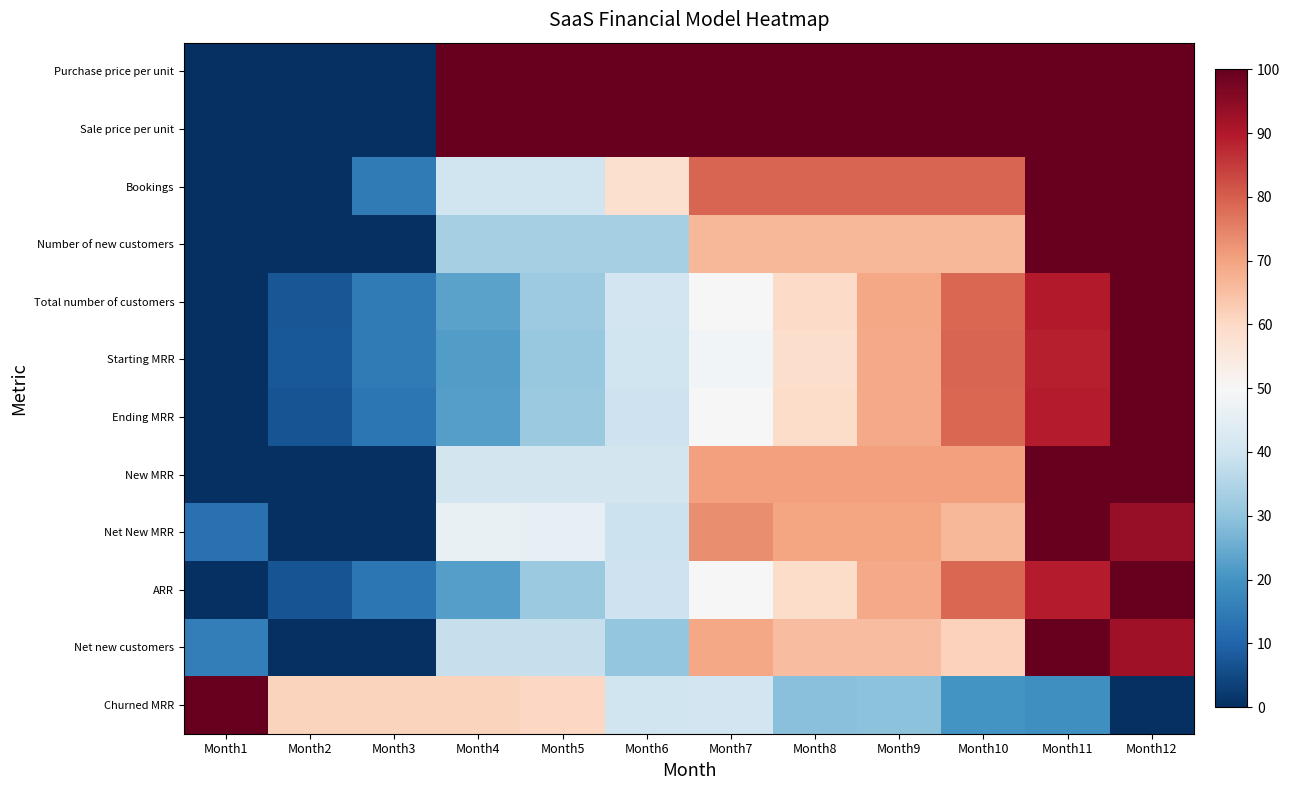

Reading right to left, transcribe all the data shown in this chart.

Purchase price per unit: Month12=100.0	Month11=100.0	Month10=100.0	Month9=100.0	Month8=100.0	Month7=100.0	Month6=100.0	Month5=100.0	Month4=100.0	Month3=0.0	Month2=0.0	Month1=0.0
Sale price per unit: Month12=100.0	Month11=100.0	Month10=100.0	Month9=100.0	Month8=100.0	Month7=100.0	Month6=100.0	Month5=100.0	Month4=100.0	Month3=0.0	Month2=0.0	Month1=0.0
Bookings: Month12=100.0	Month11=100.0	Month10=79.1	Month9=79.1	Month8=79.1	Month7=79.1	Month6=58.2	Month5=39.9	Month4=39.9	Month3=14.7	Month2=0.0	Month1=0.0
Number of new customers: Month12=100.0	Month11=100.0	Month10=66.7	Month9=66.7	Month8=66.7	Month7=66.7	Month6=33.3	Month5=33.3	Month4=33.3	Month3=0.0	Month2=0.0	Month1=0.0
Total number of customers: Month12=100.0	Month11=89.5	Month10=78.7	Month9=69.3	Month8=59.7	Month7=50.1	Month6=40.4	Month5=32.0	Month4=23.4	Month3=14.7	Month2=7.3	Month1=0.0
Starting MRR: Month12=100.0	Month11=88.8	Month10=78.9	Month9=68.9	Month8=58.9	Month7=48.8	Month6=40.1	Month5=31.0	Month4=22.0	Month3=14.8	Month2=7.7	Month1=0.0
Ending MRR: Month12=100.0	Month11=89.4	Month10=78.5	Month9=69.0	Month8=59.3	Month7=49.6	Month6=39.8	Month5=31.4	Month4=22.6	Month3=13.9	Month2=6.9	Month1=0.0
New MRR: Month12=100.0	Month11=100.0	Month10=70.4	Month9=70.4	Month8=70.4	Month7=70.4	Month6=40.7	Month5=40.7	Month4=40.7	Month3=0.0	Month2=0.0	Month1=0.0
Net New MRR: Month12=93.7	Month11=100.0	Month10=66.6	Month9=69.6	Month8=69.5	Month7=73.1	Month6=39.4	Month5=46.0	Month4=46.2	Month3=0.0	Month2=0.0	Month1=12.6
ARR: Month12=100.0	Month11=89.4	Month10=78.5	Month9=69.0	Month8=59.3	Month7=49.6	Month6=39.8	Month5=31.4	Month4=22.6	Month3=13.9	Month2=6.9	Month1=0.0
Net new customers: Month12=92.3	Month11=100.0	Month10=61.5	Month9=65.4	Month8=65.4	Month7=69.2	Month6=30.8	Month5=38.5	Month4=38.5	Month3=0.0	Month2=0.0	Month1=15.4
Churned MRR: Month12=0.0	Month11=19.5	Month10=20.1	Month9=29.5	Month8=29.2	Month7=40.3	Month6=39.9	Month5=60.4	Month4=61.0	Month3=61.0	Month2=61.0	Month1=100.0